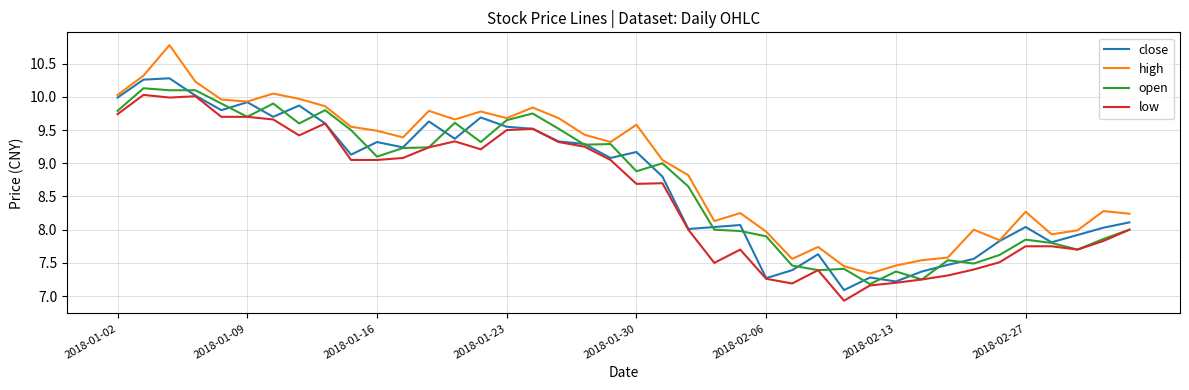

True or false: low and high cross at least once.

False